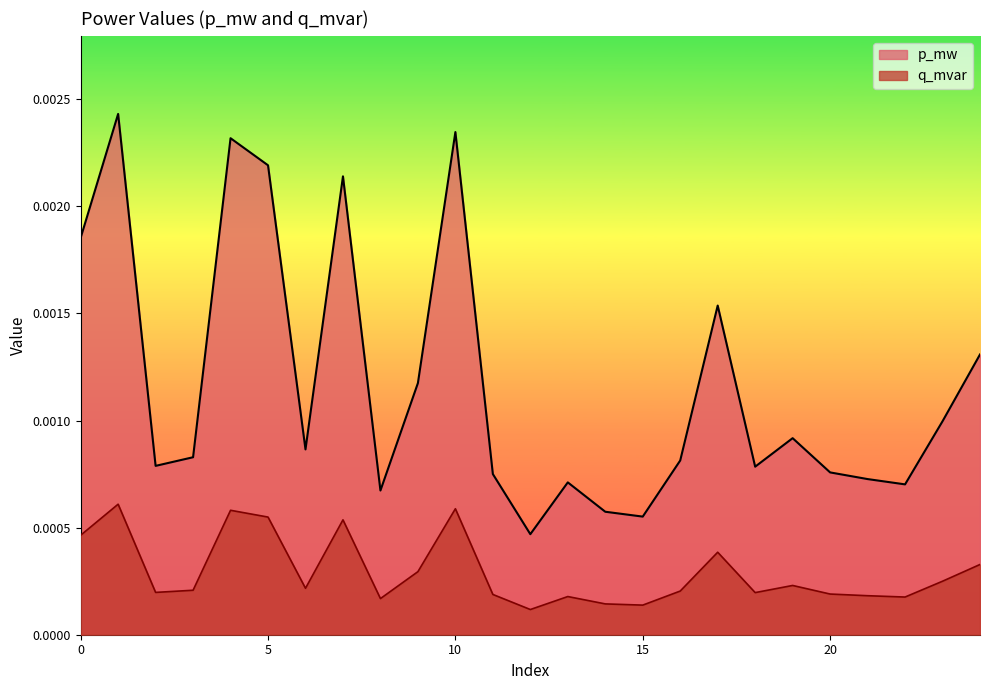

Between 1 and 13, which series saw the biggest shift?

p_mw